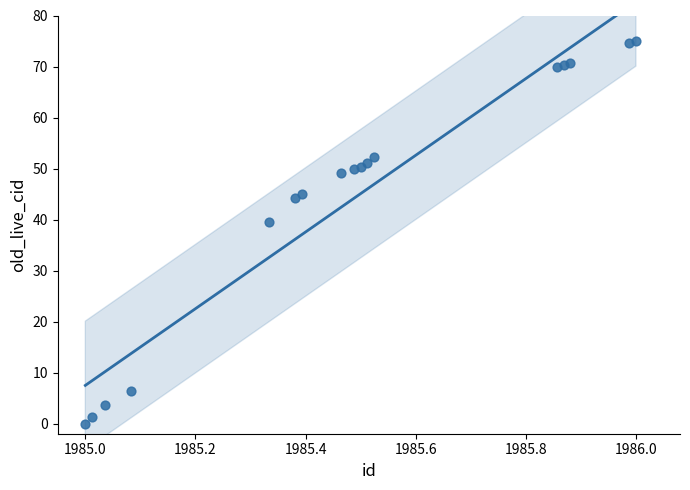

What is the range of X values (max minus min)?

1.0